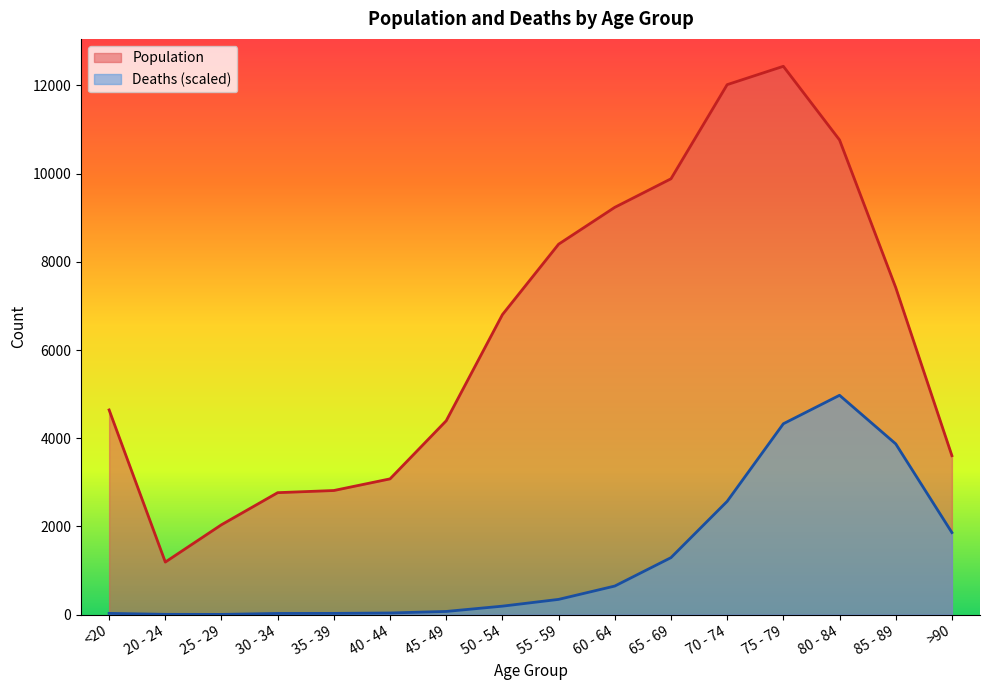

True or false: Deaths has more than 0 points higher than both neighbors.

True